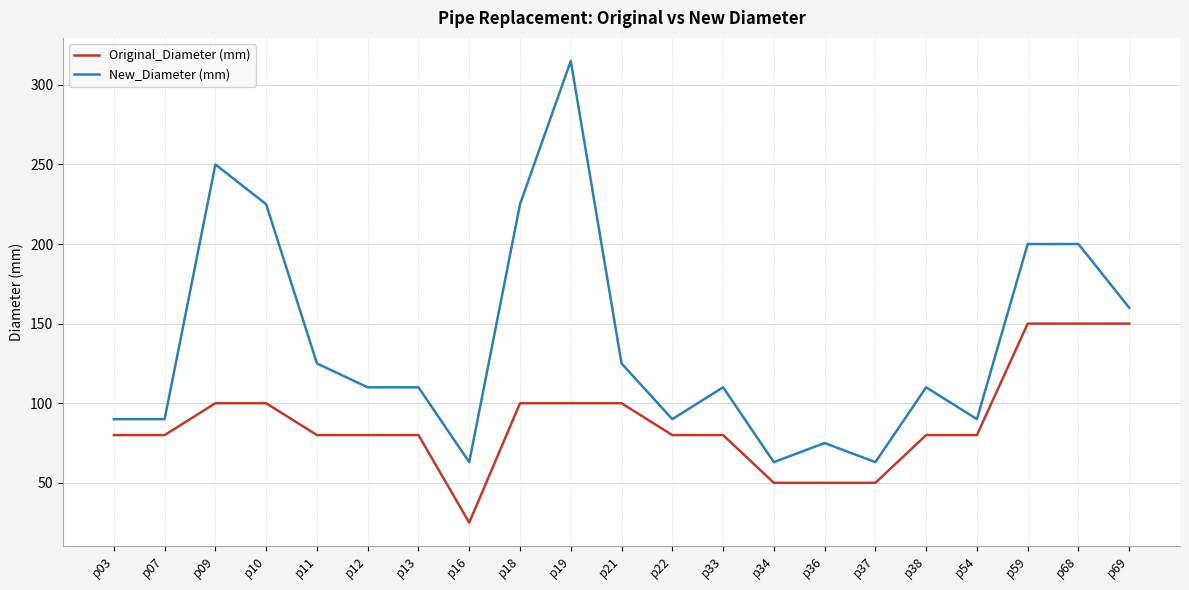

What is the difference between the highest and lowest values at p13?

30